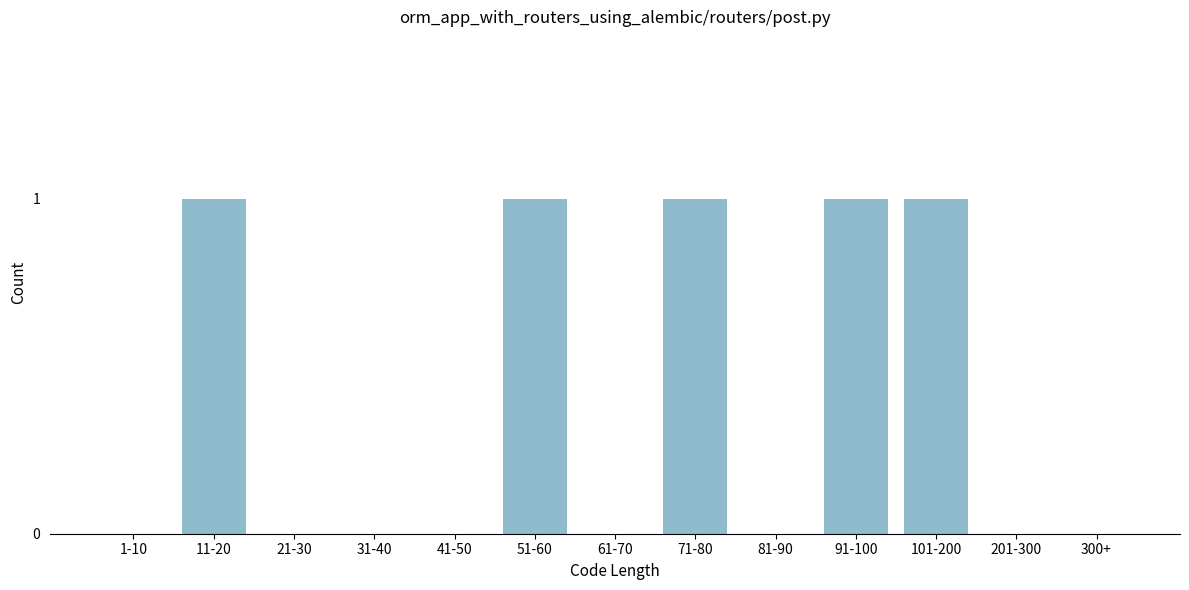

Reading left to right, what are all the values shown in this chart?

1-10=0	11-20=1	21-30=0	31-40=0	41-50=0	51-60=1	61-70=0	71-80=1	81-90=0	91-100=1	101-200=1	201-300=0	300+=0